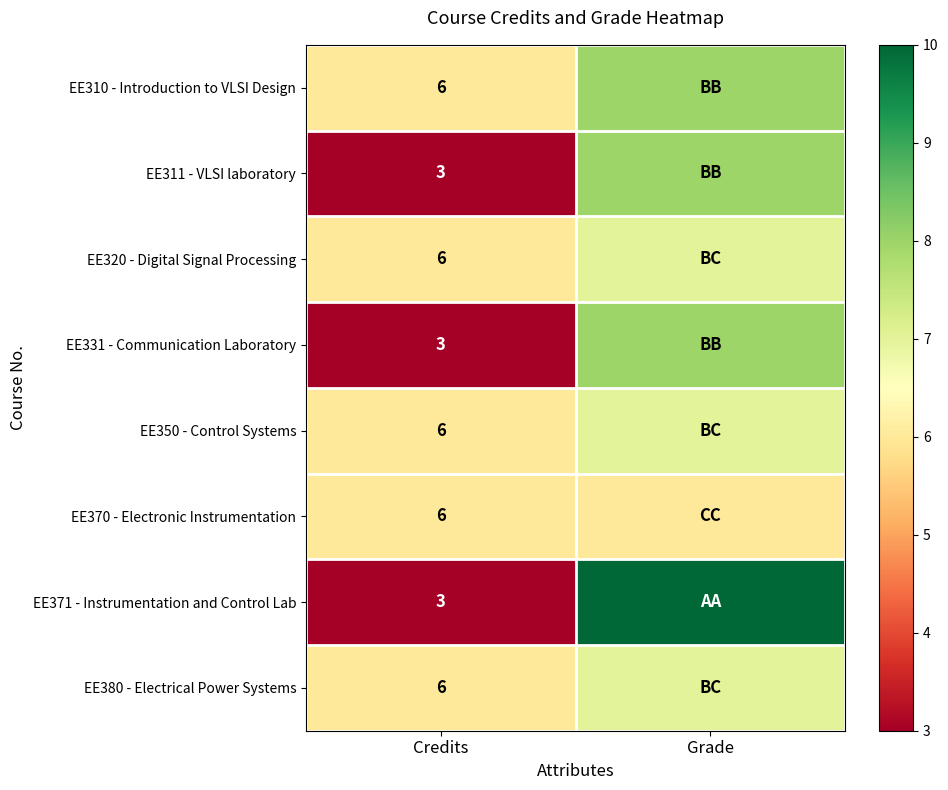

What is the spread (max minus min) of values at Credits?

3